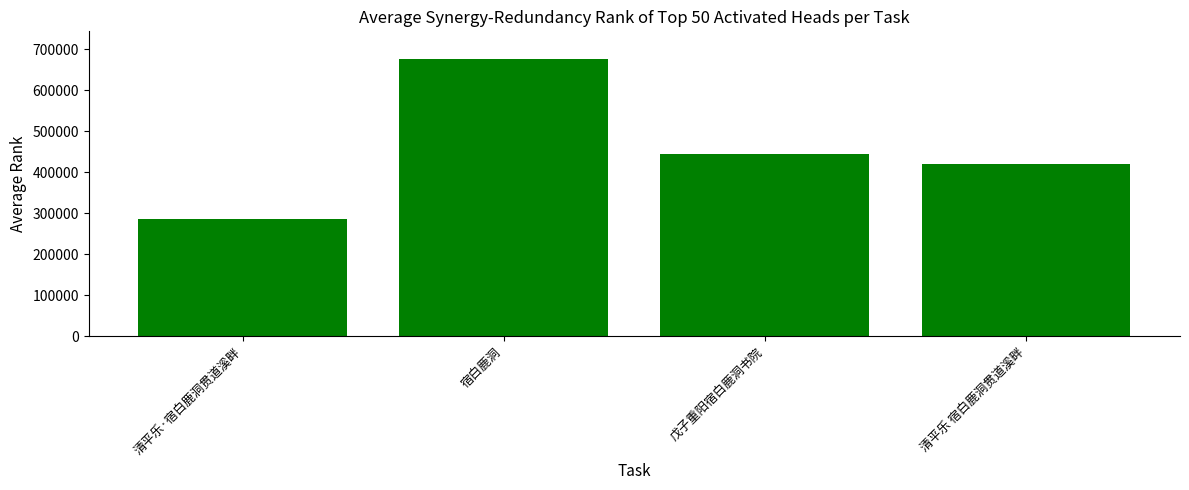

Does the chart contain stacked bars?

No